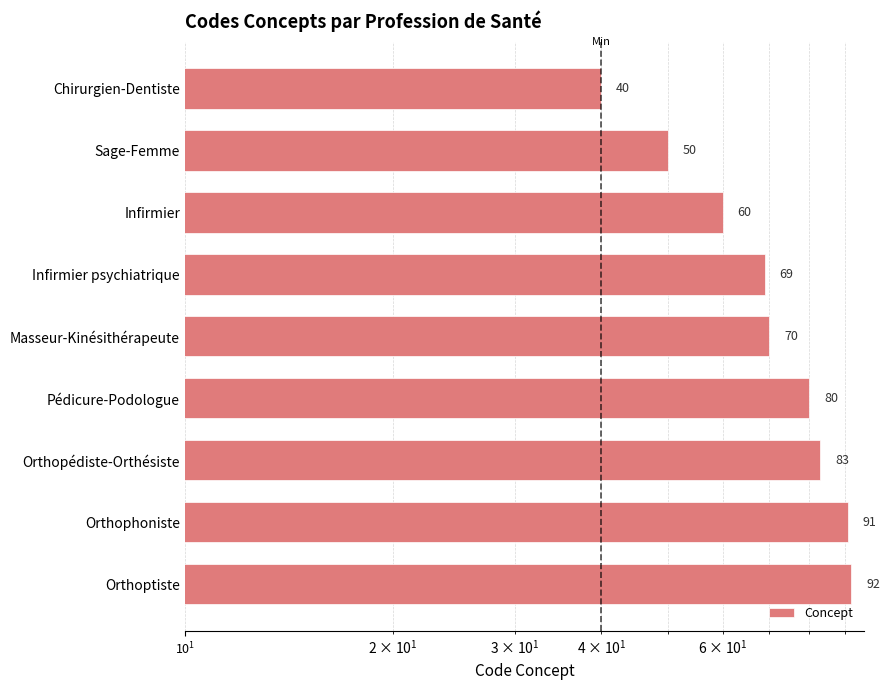

Are the bars horizontal?

Yes